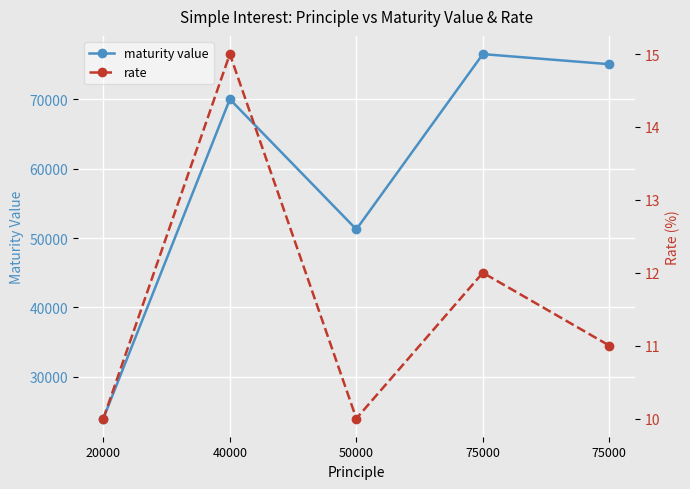

Reading left to right, what are all the values shown in this chart?

maturity value: 24000.0	70000.0	51250.0	76500.0	75045.3
rate: 10.0	15.0	10.0	12.0	11.0